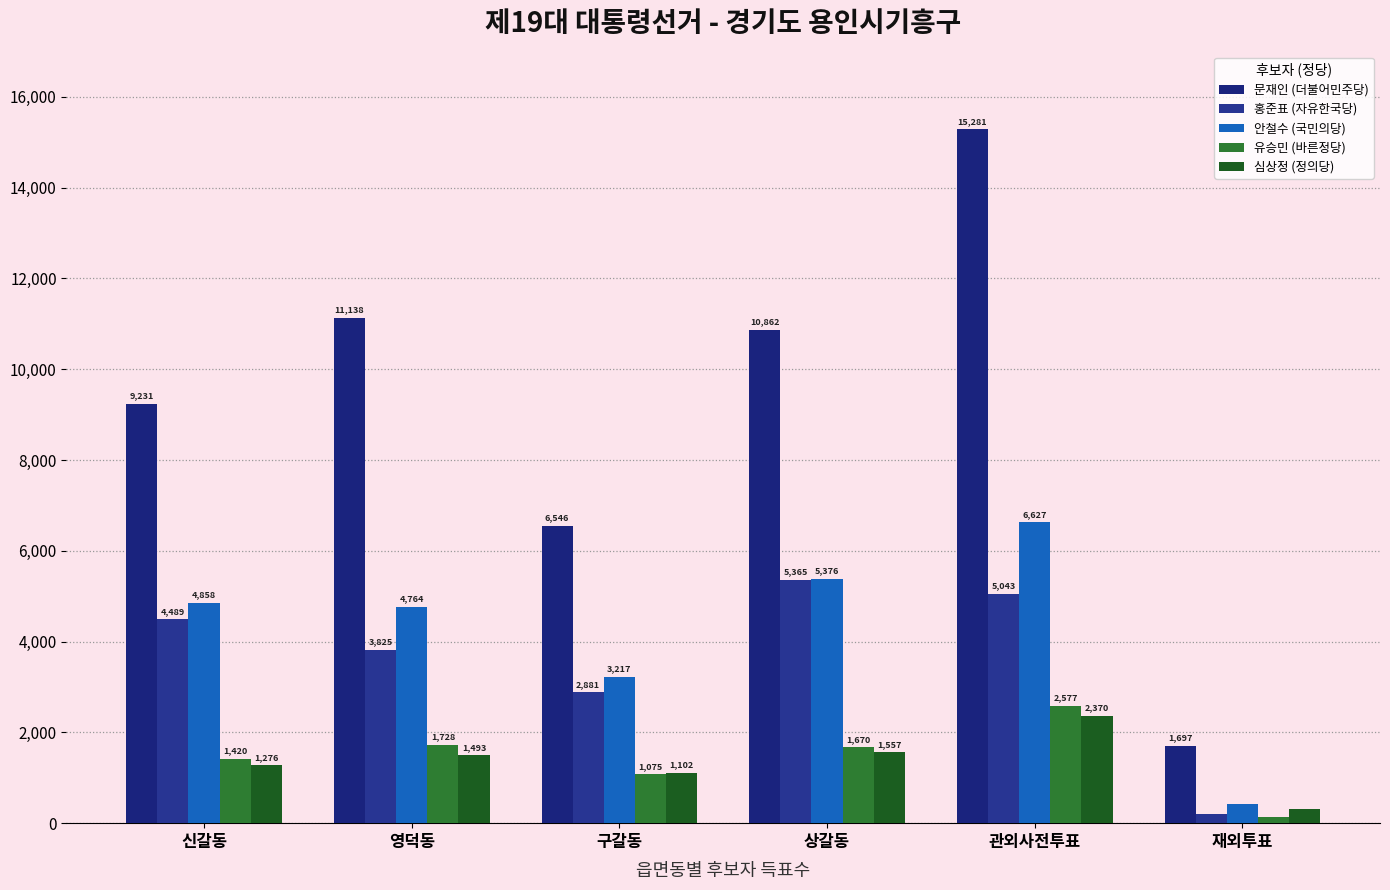

Where does the 유승민 (바른정당) series first go above 1670?

영덕동